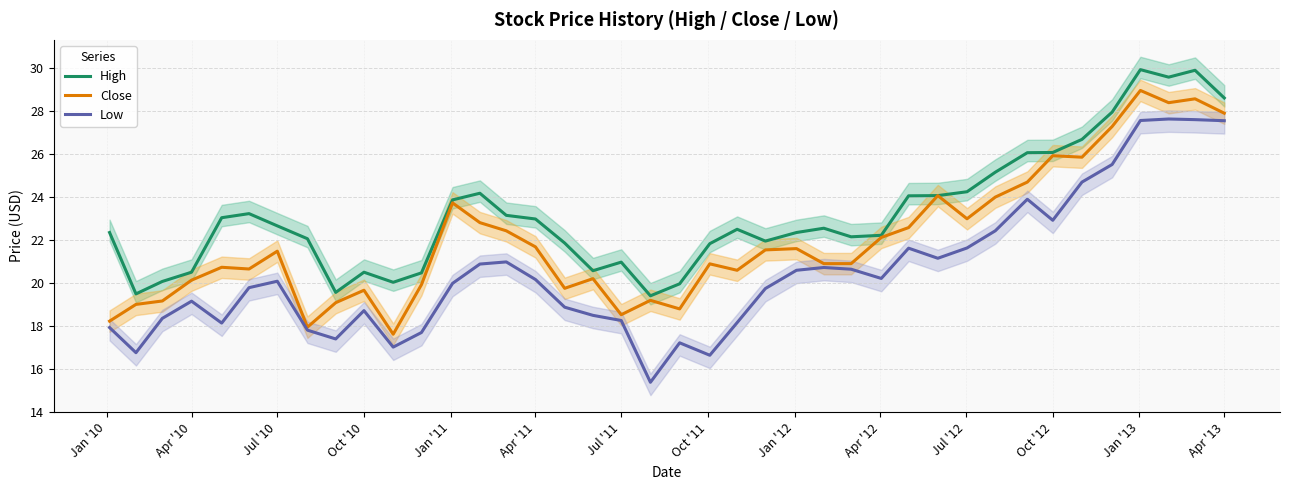

What are all the series names shown in the legend?

High, Close, Low